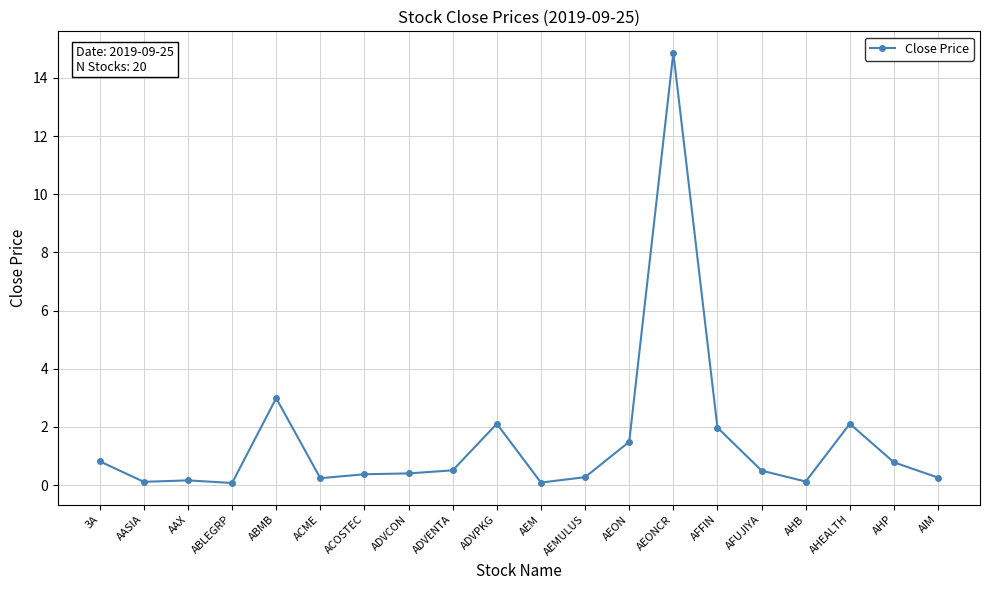

True or false: there are more than 1 points higher than both neighbors.

True